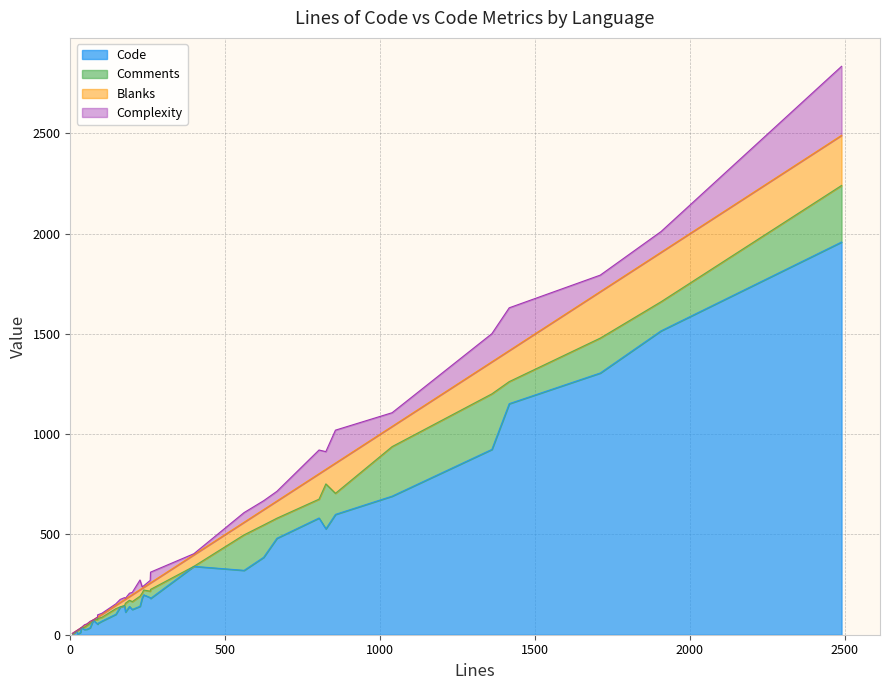

What is the value of the Code point at the 12th from the left?

102